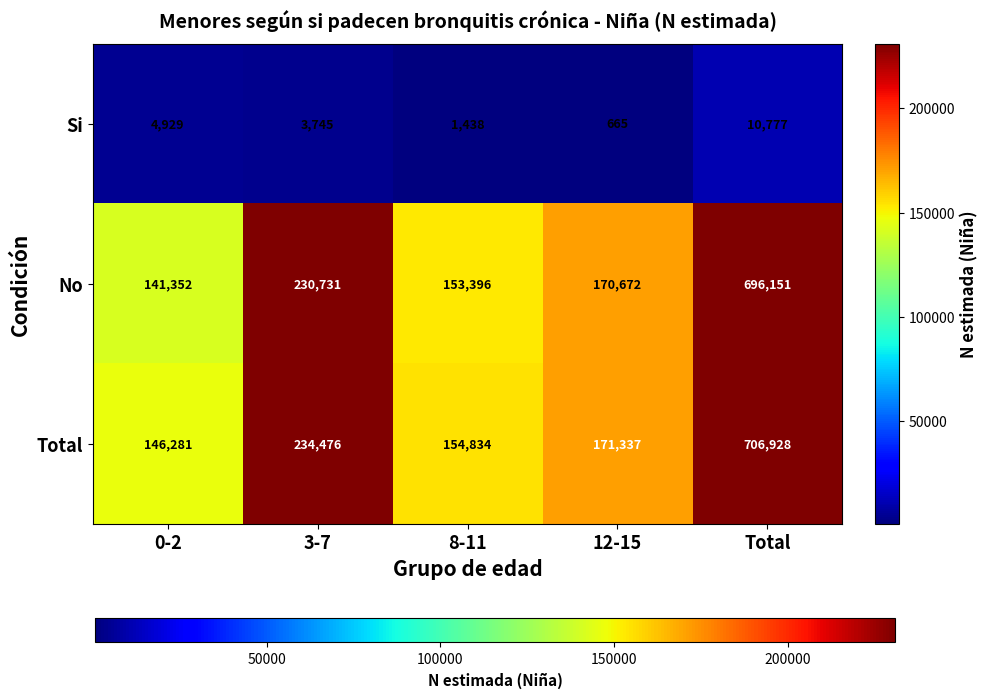

Reading right to left, list all the values displayed in this chart.

Si: Total=10777	12-15=665	8-11=1438	3-7=3745	0-2=4929
No: Total=696151	12-15=170672	8-11=153396	3-7=230731	0-2=141352
Total: Total=706928	12-15=171337	8-11=154834	3-7=234476	0-2=146281